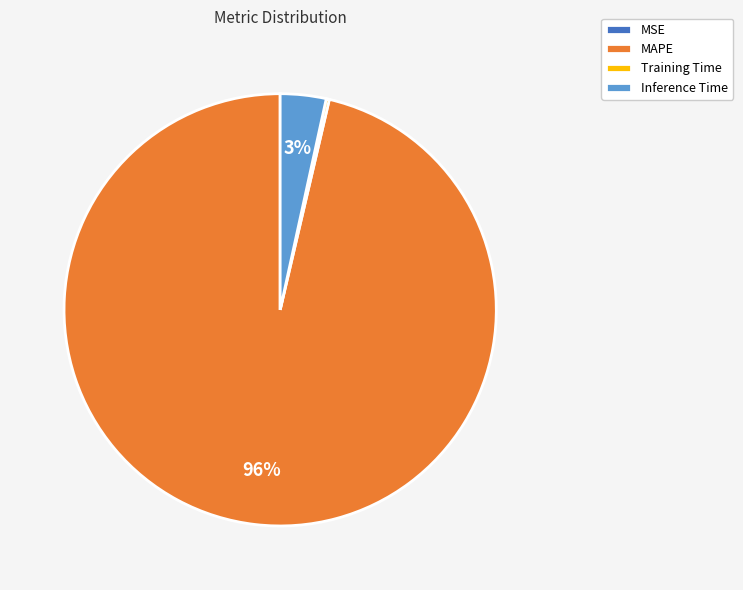

Which category accounts for the majority?

MAPE